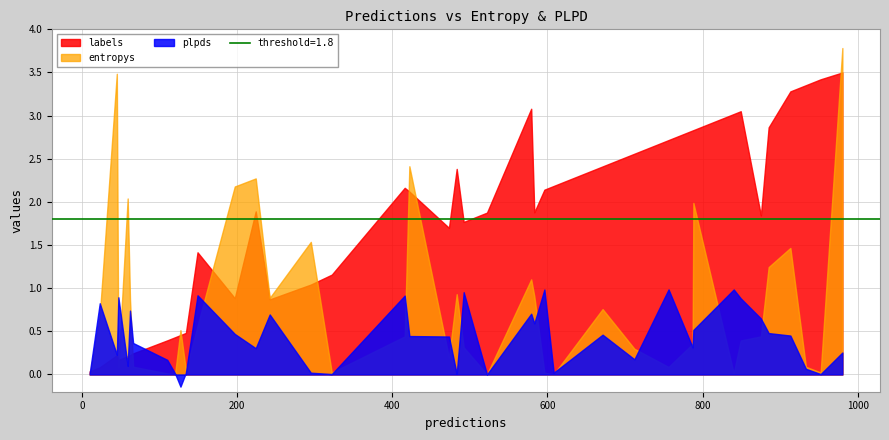

Which series has the largest total across all categories?

labels